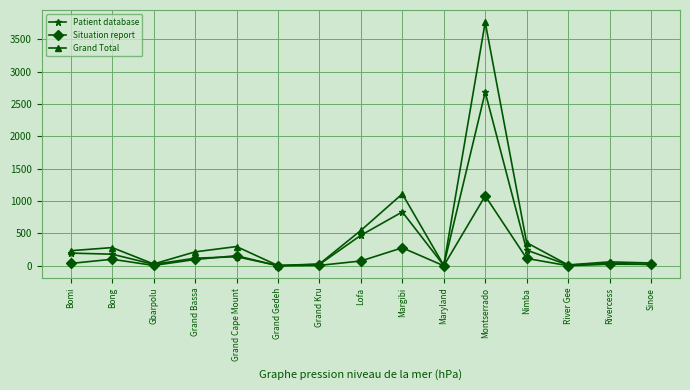

Between Gbarpolu and Nimba, which series saw the biggest shift?

Grand Total